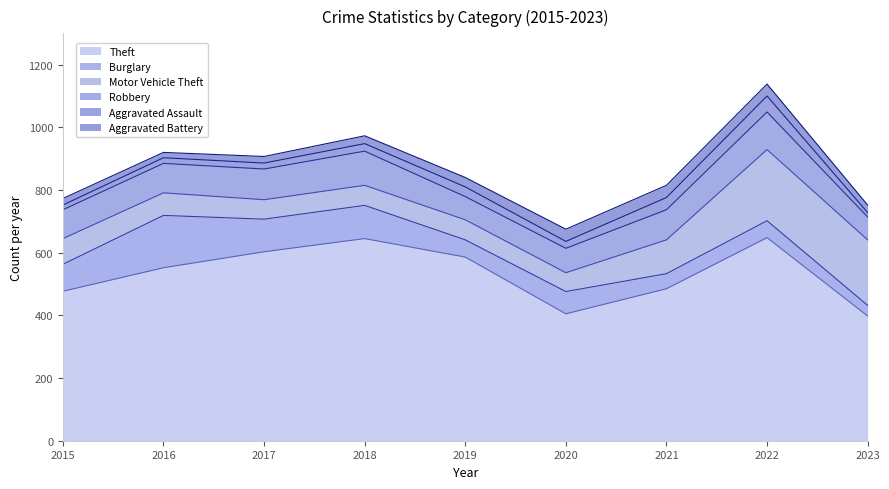

What is the maximum value shown in the chart?

648